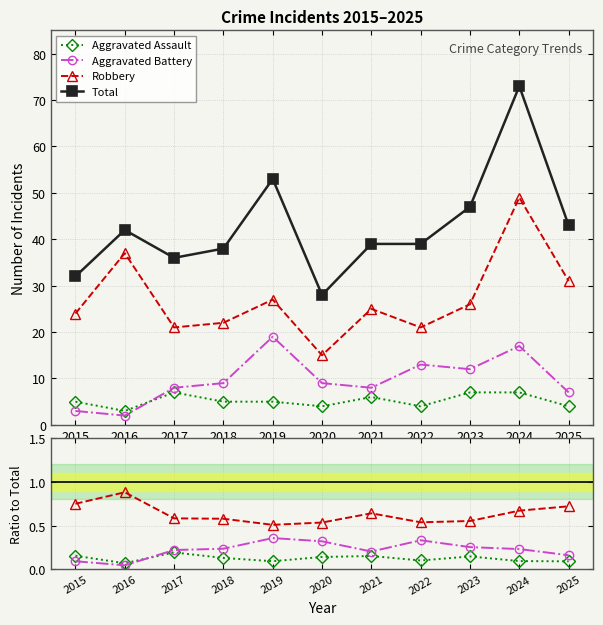

True or false: Aggravated Assault and Total cross at least once.

False